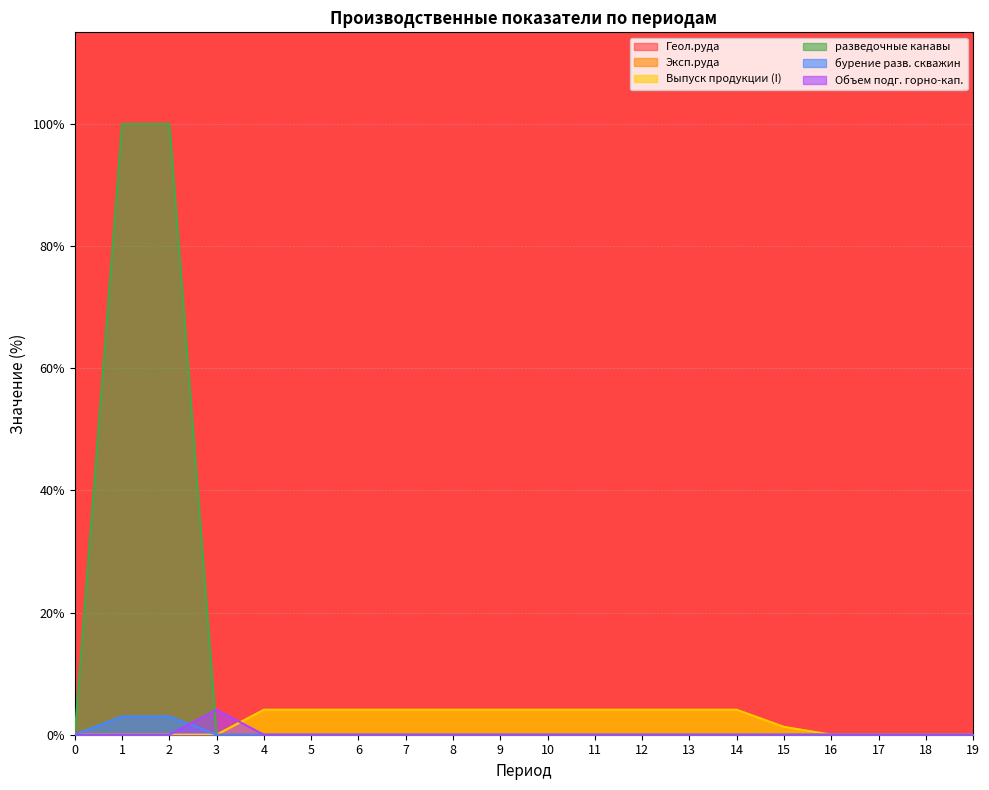

The value of Эксп.руда at 12 is 2.2. True or false?

False